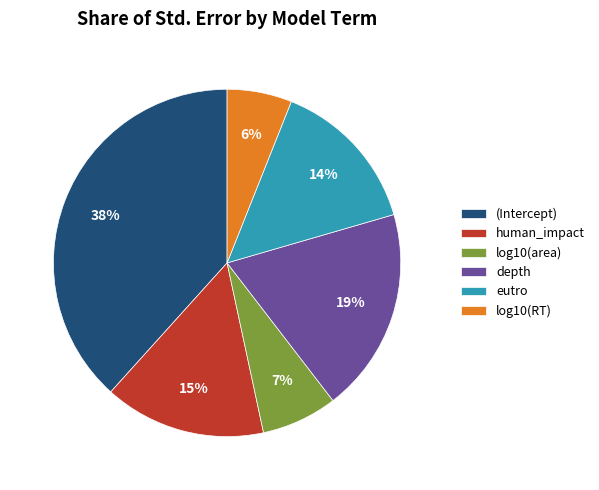

Combined, do log10(area) and eutro account for over 50%?

No